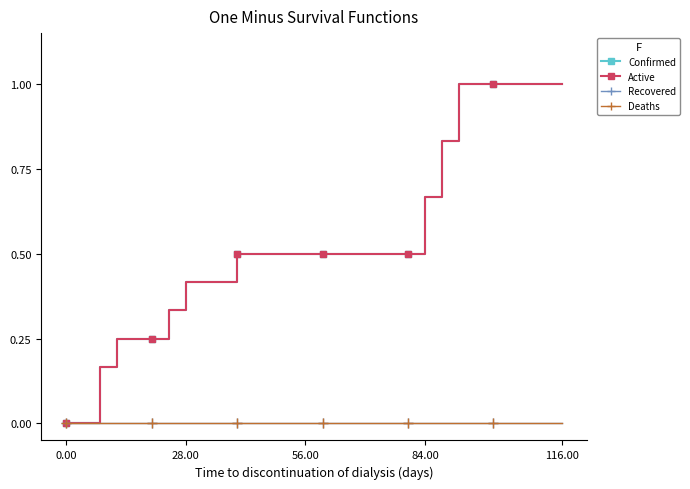

Does the chart have visible grid lines?

No